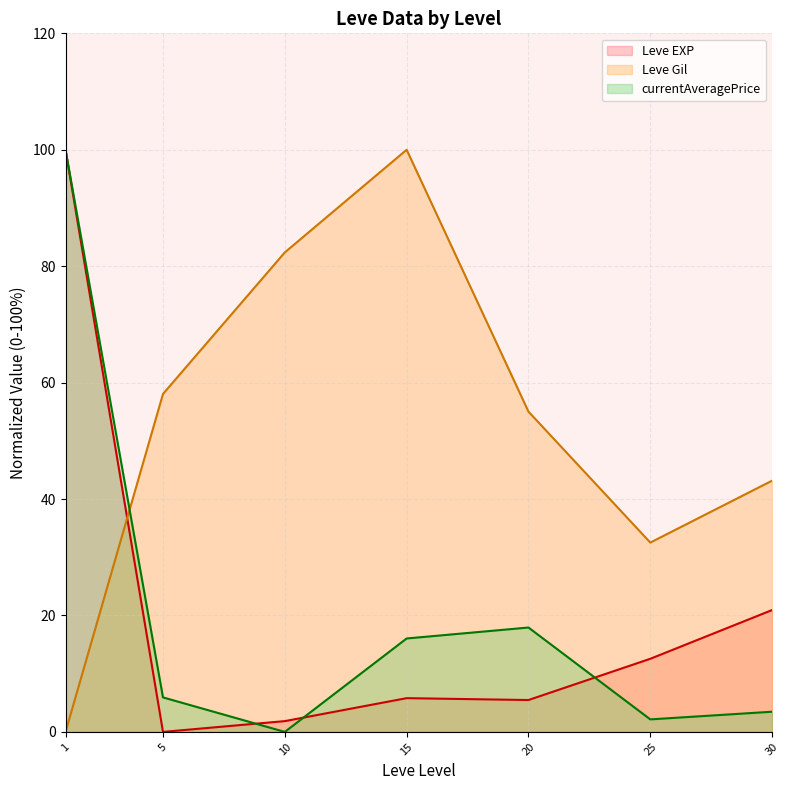

What is the value of the Leve EXP (line) point at the 6th from the left?

12.6